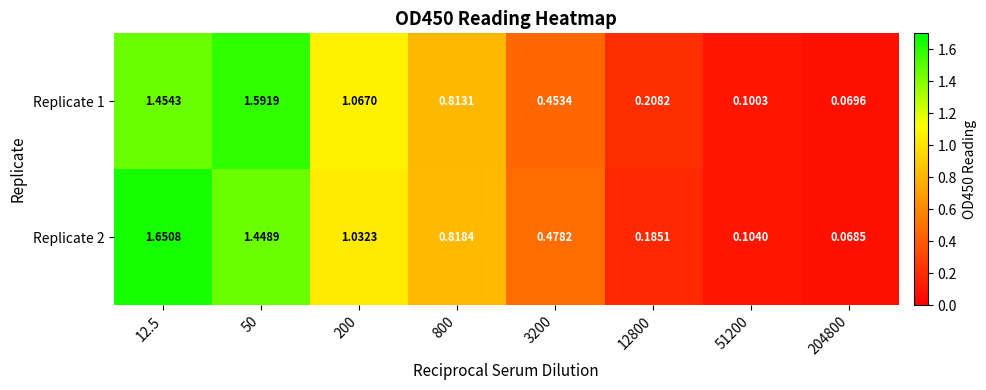

Is the value of Replicate 1 at 204800 greater than the value of Replicate 2 at 200?

No